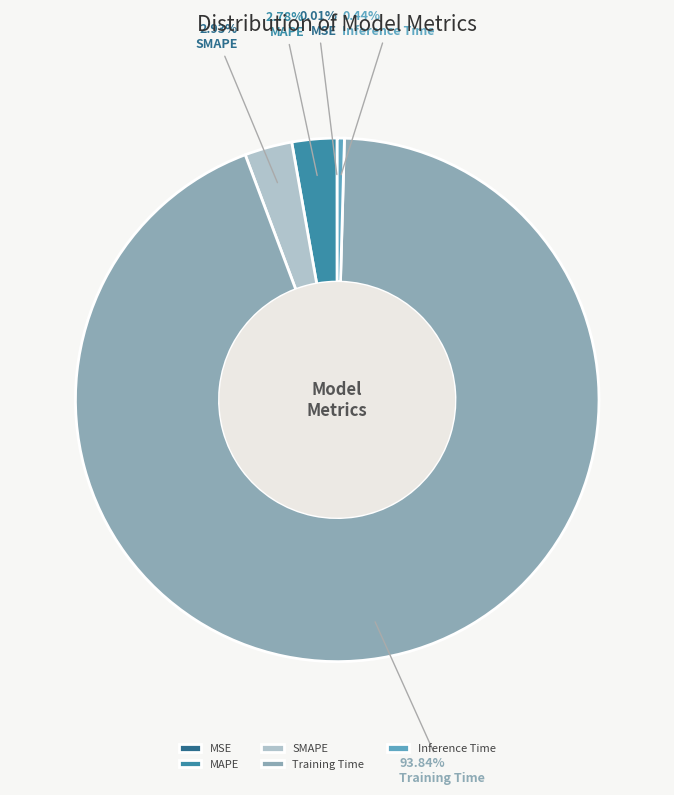

Which category accounts for the majority?

Training Time